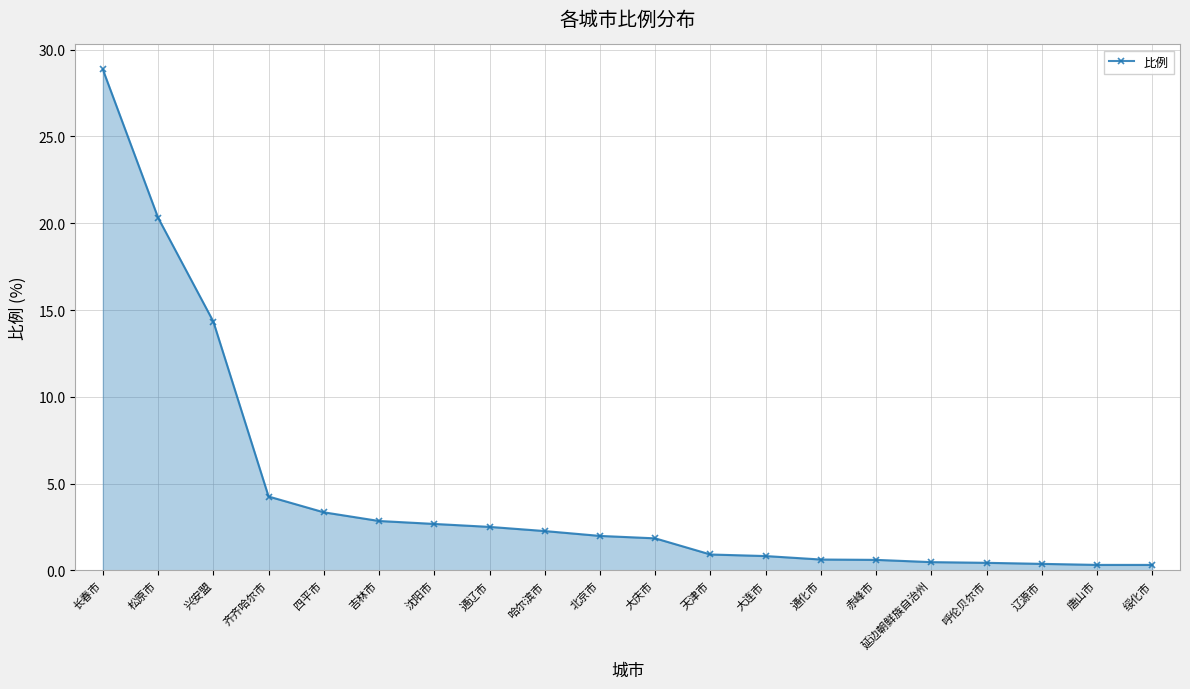

What is the sum of the values at 辽源市 and 松原市?

20.7